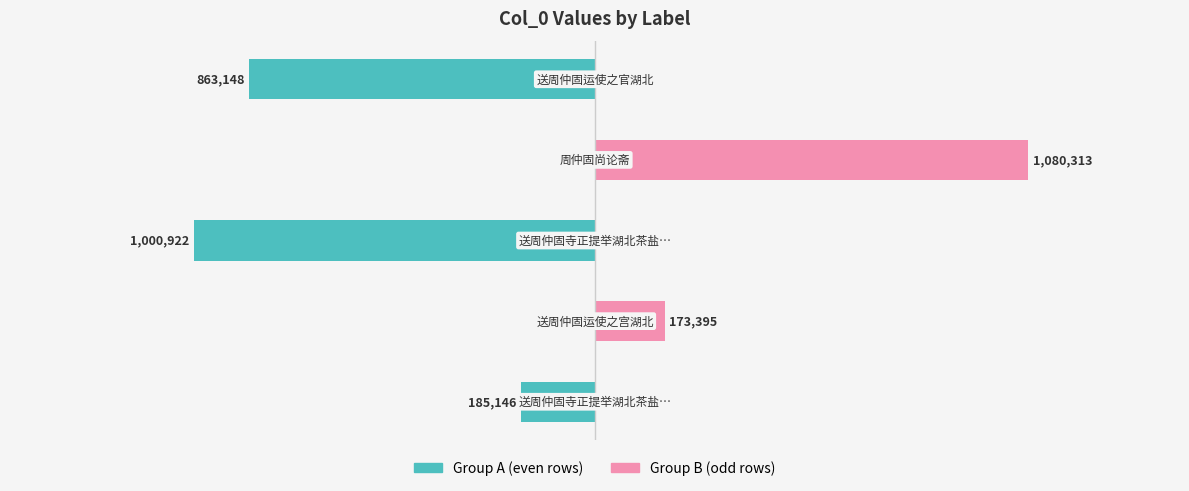

Reading left to right, list all the values displayed in this chart.

Group A (even rows): −1.5=-185146	−1.0=0	−0.5=-1000922	0.0=0	0.5=-863148
Group B (odd rows): −1.5=0	−1.0=173395	−0.5=0	0.0=1080313	0.5=0